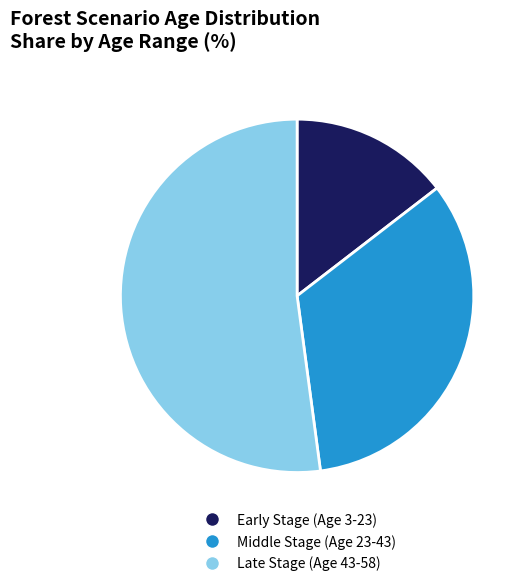

Is it true that Early Stage (Age 3-23) is 15% of the pie?

True